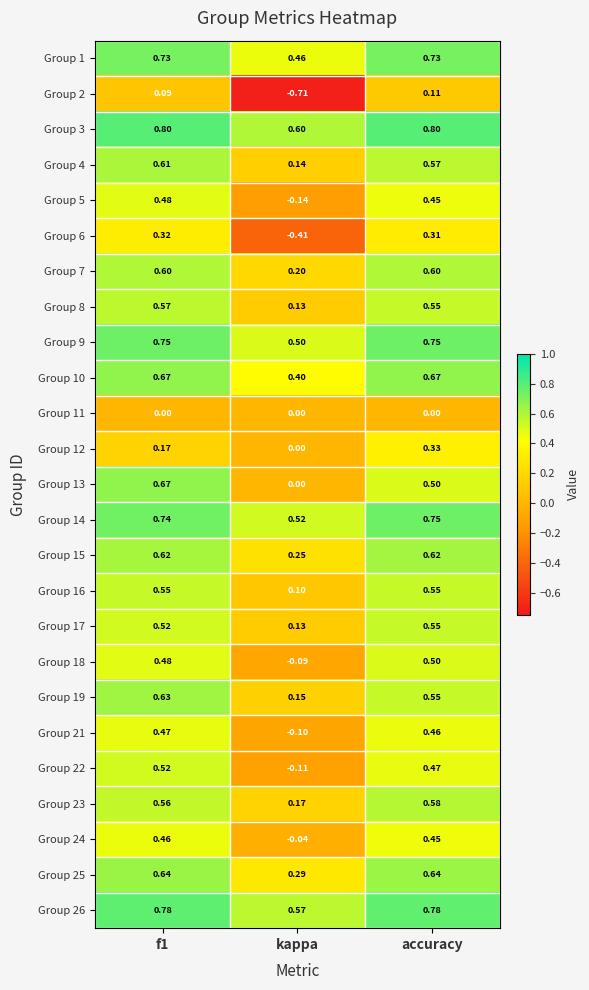

How many categories are shown in the chart?

3